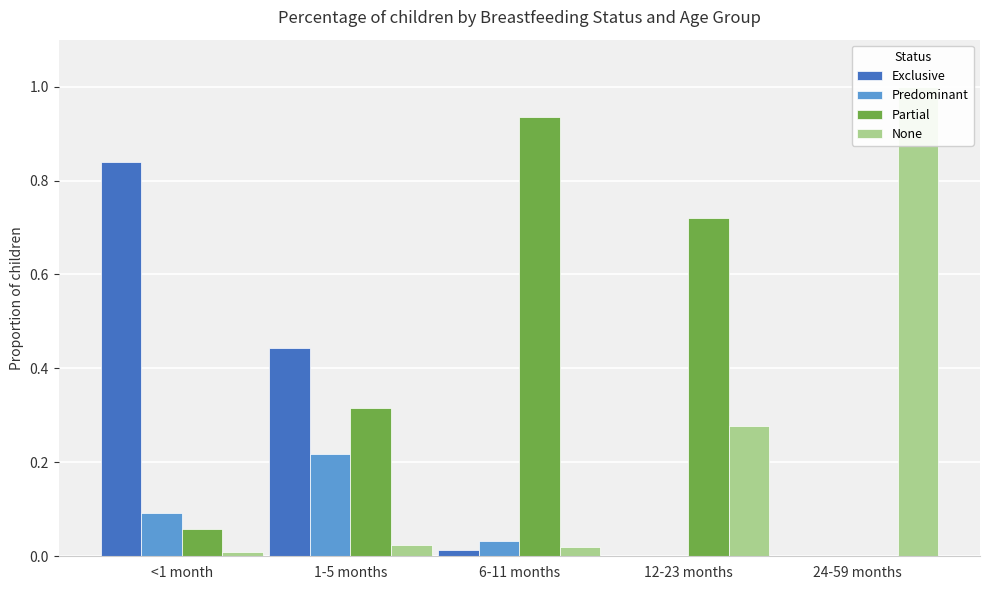

Rank the categories by None value from highest to lowest.

24-59 months, 12-23 months, 1-5 months, 6-11 months, <1 month